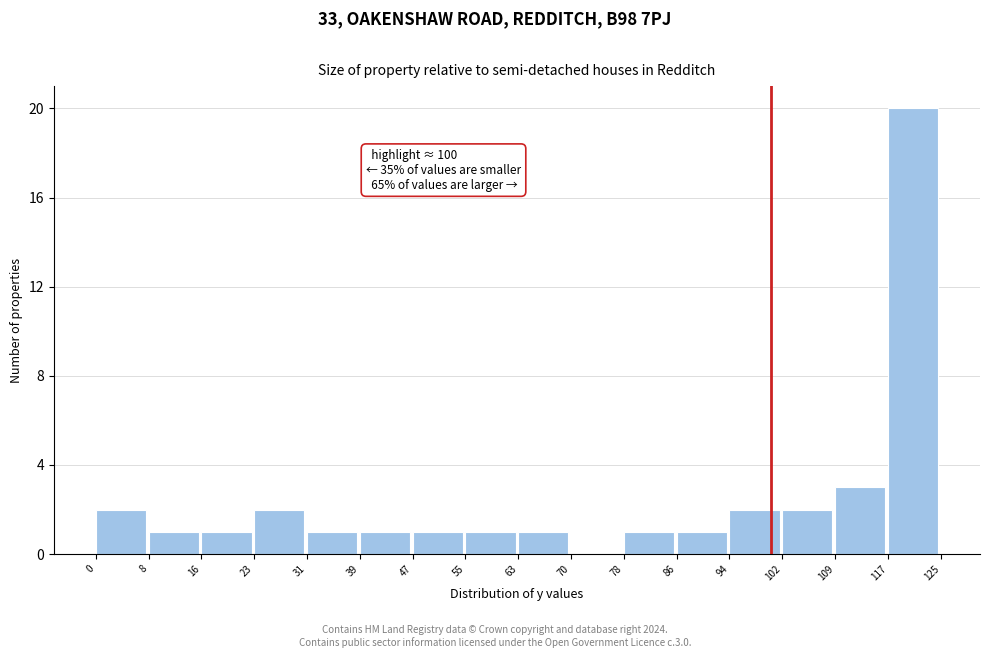

Which range on the x-axis has the tallest bar?

117 to 125